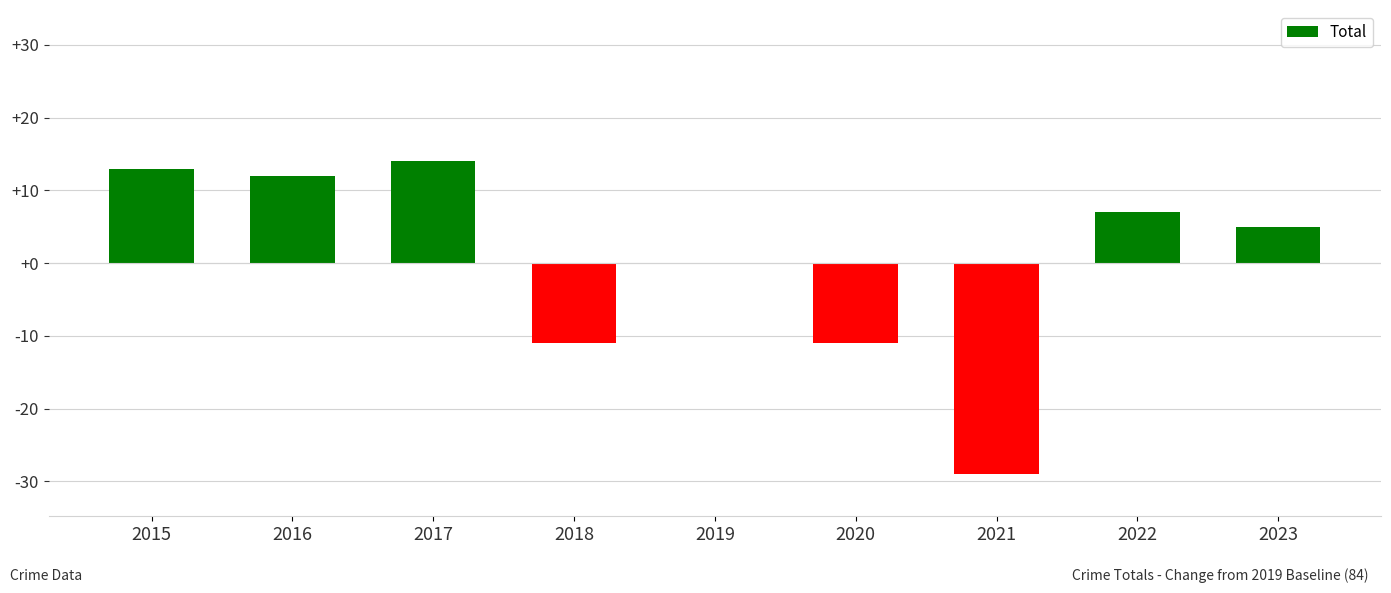

What is the maximum value shown in the chart?

14